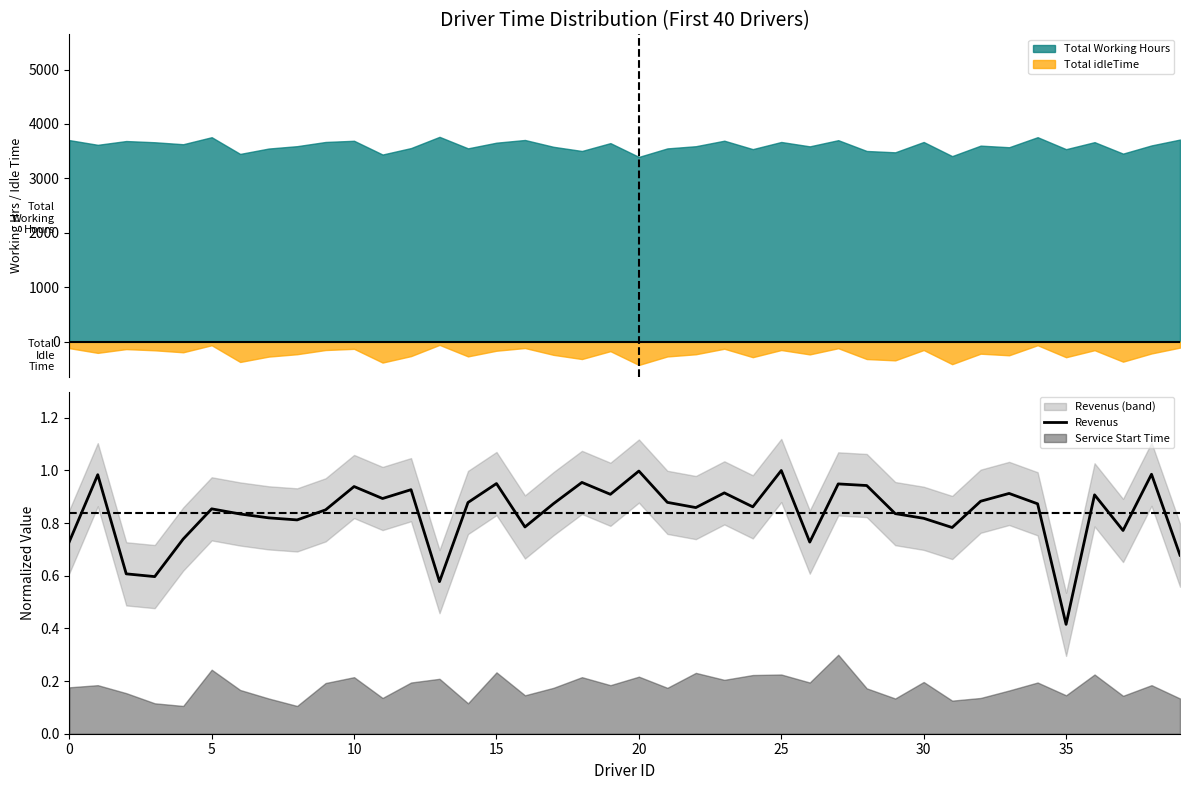

The value of Revenus at 25 is 1.7. True or false?

False